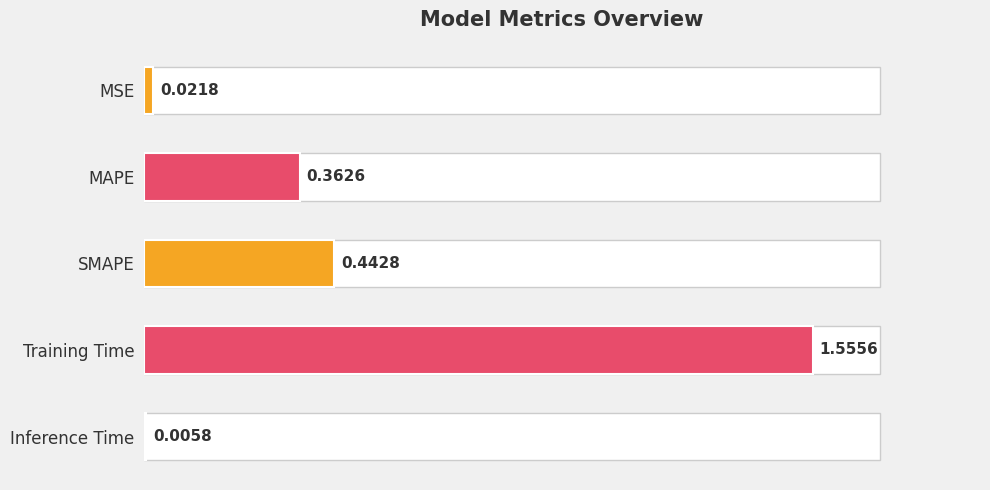

What is the label of the 4th bar from the top?

Training Time